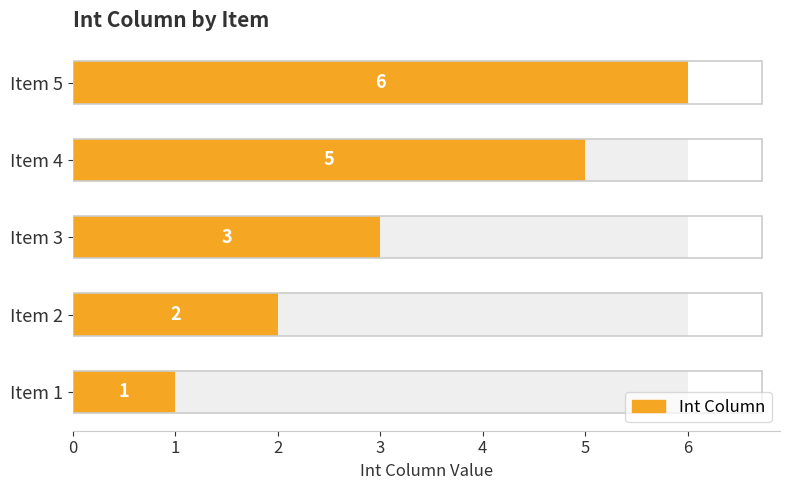

How many bars are there in total?

5